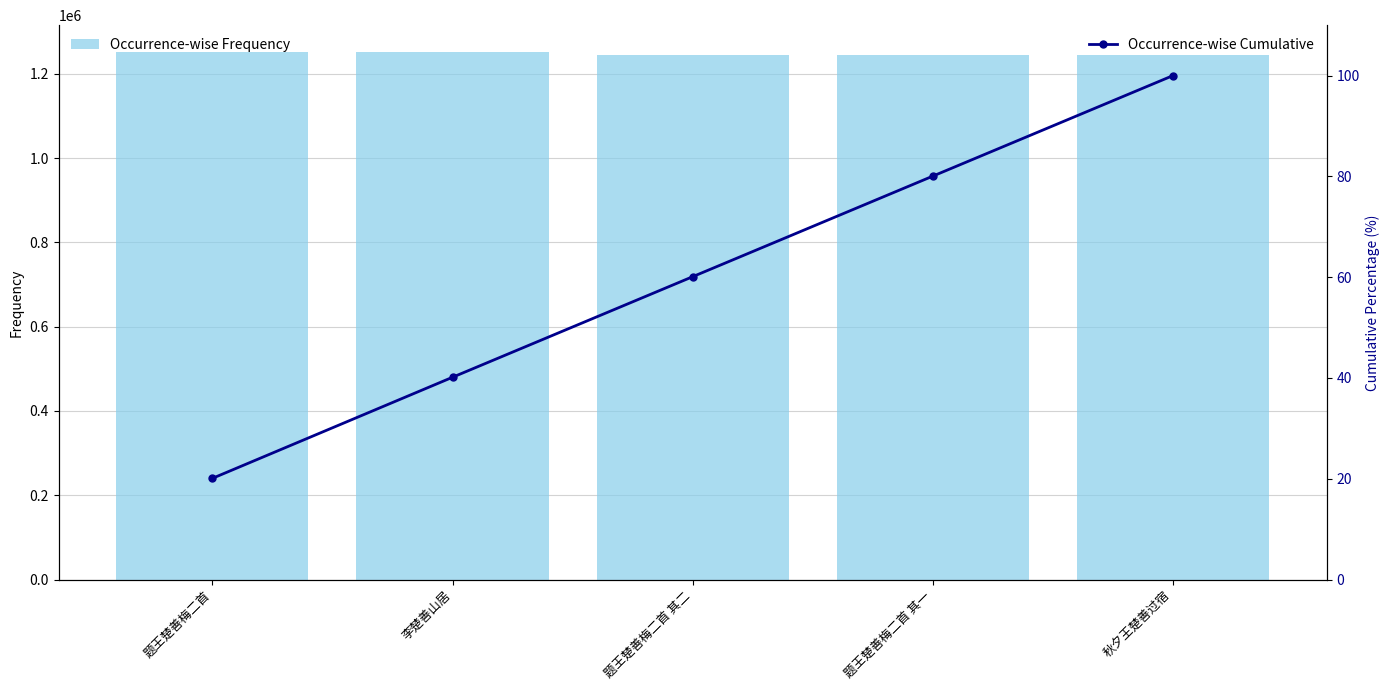

Which has a higher value, 秋夕王楚善过宿 or 题王楚善梅二首 其二?

题王楚善梅二首 其二